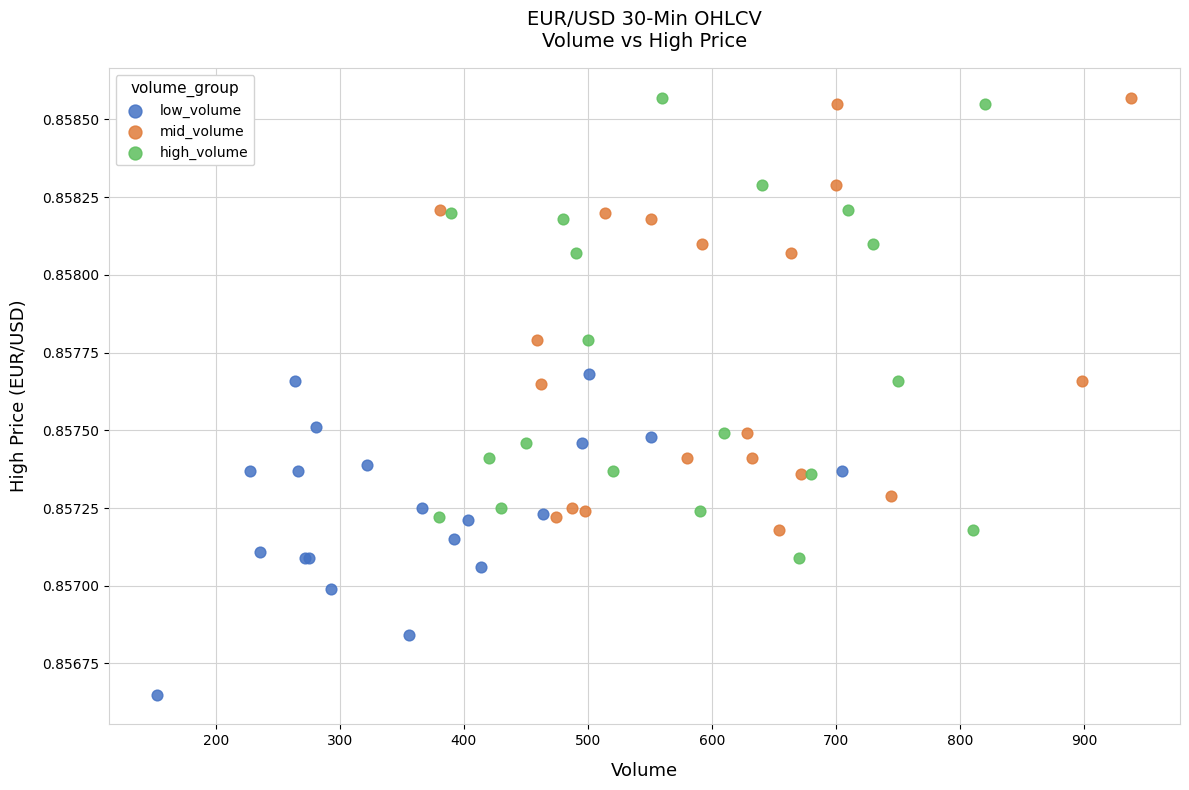

What are all the series names shown in the legend?

low_volume, mid_volume, high_volume